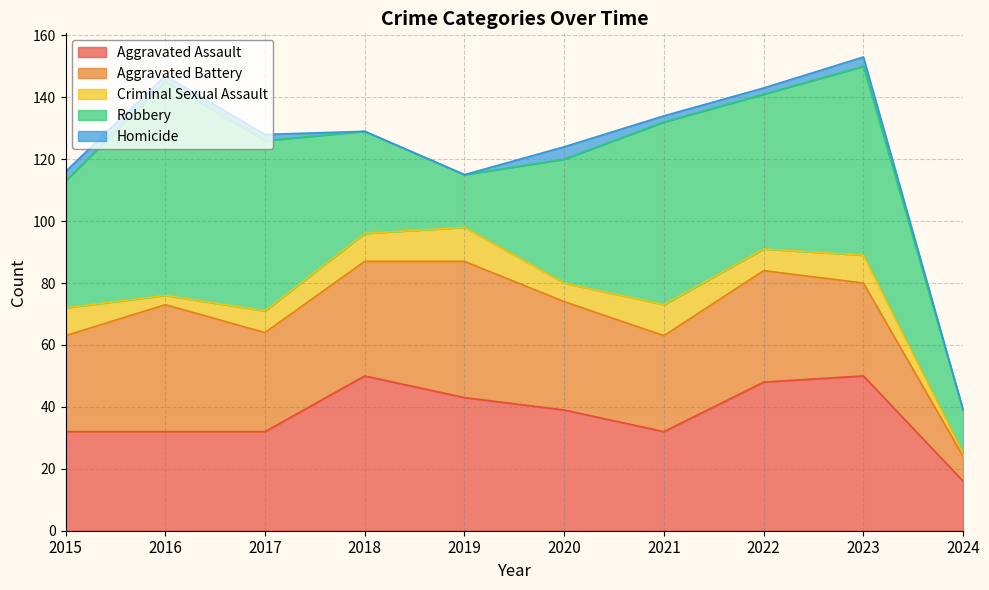

How many distinct data groups are displayed?

5